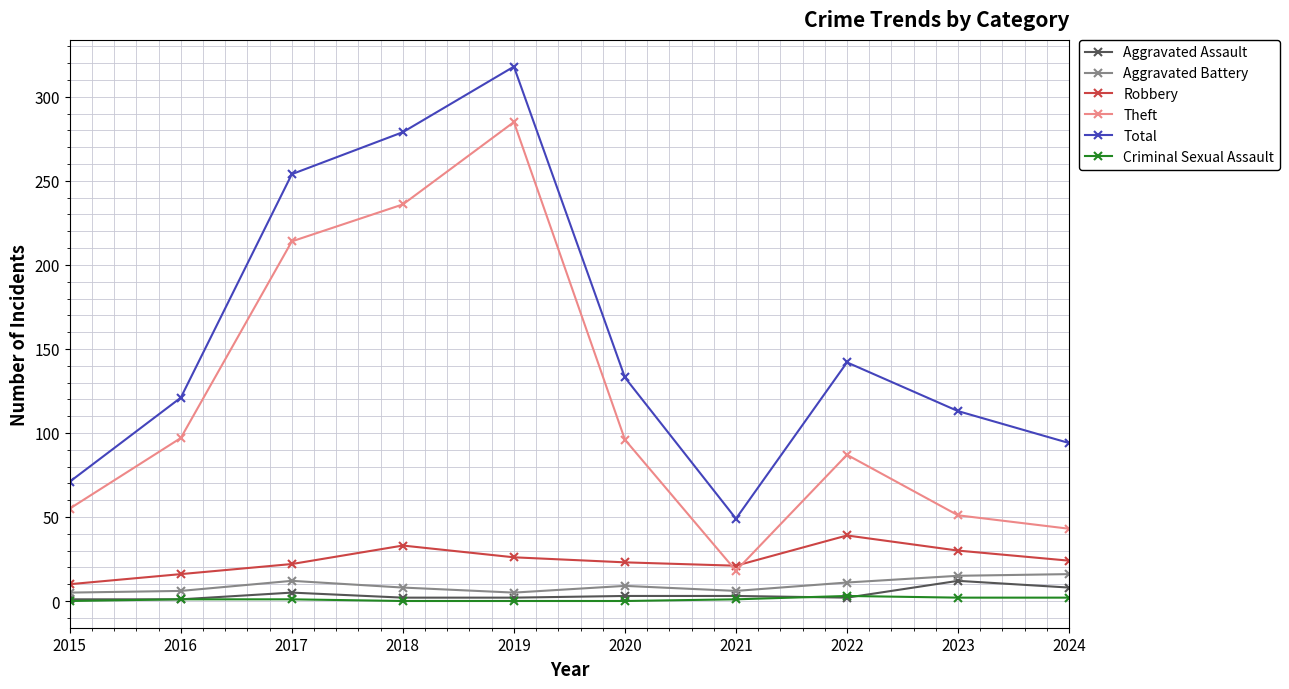

Rank the series by their maximum value, from highest to lowest.

Total, Theft, Robbery, Aggravated Battery, Aggravated Assault, Criminal Sexual Assault